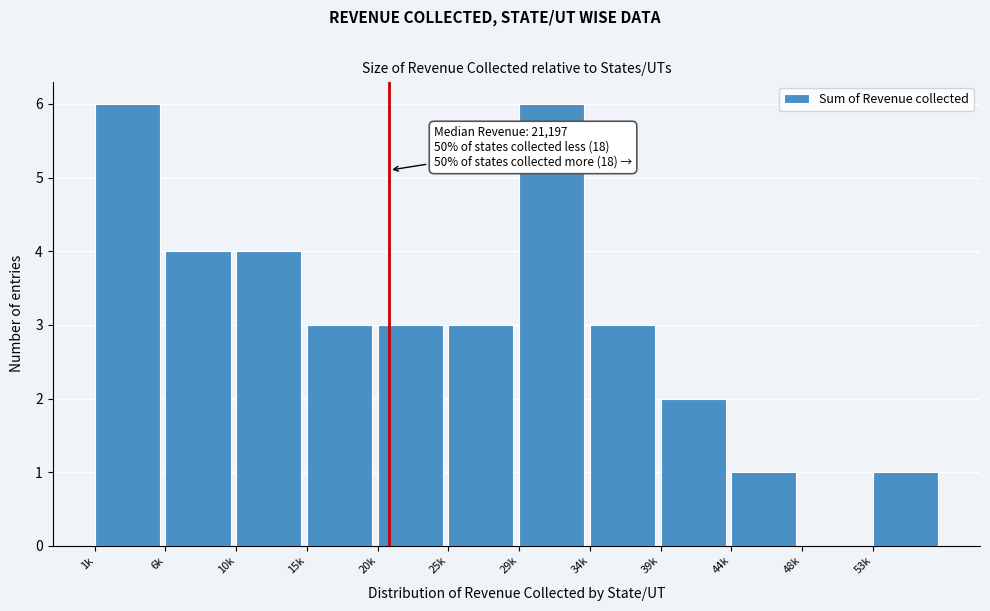

Reading left to right, list all the values displayed in this chart.

1k=6	6k=4	10k=4	15k=3	20k=3	25k=3	29k=6	34k=3	39k=2	44k=1	48k=0	53k=1